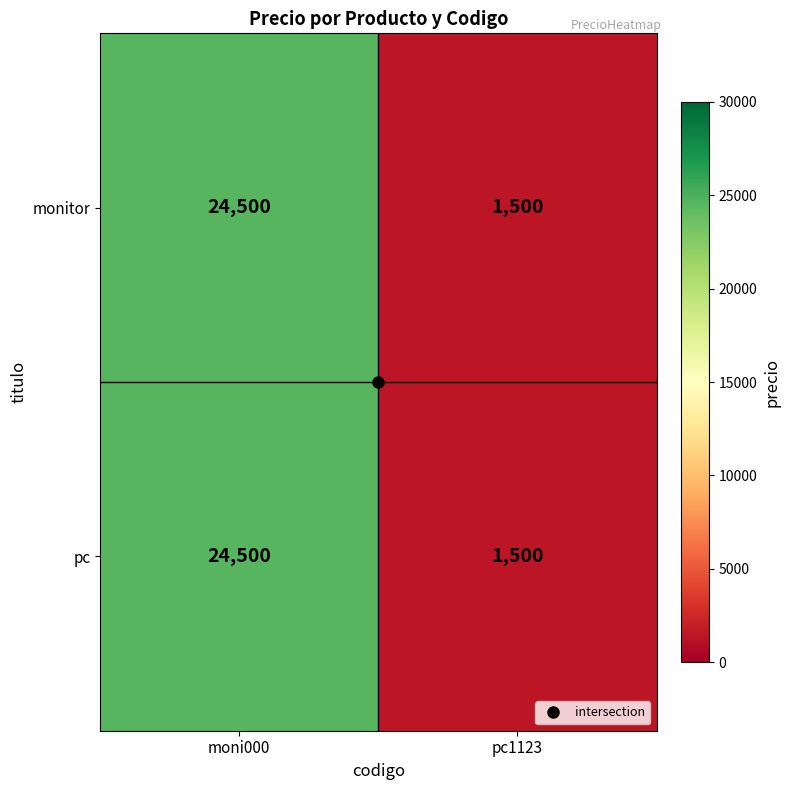

The pc series shows 469 at pc1123. True or false?

False